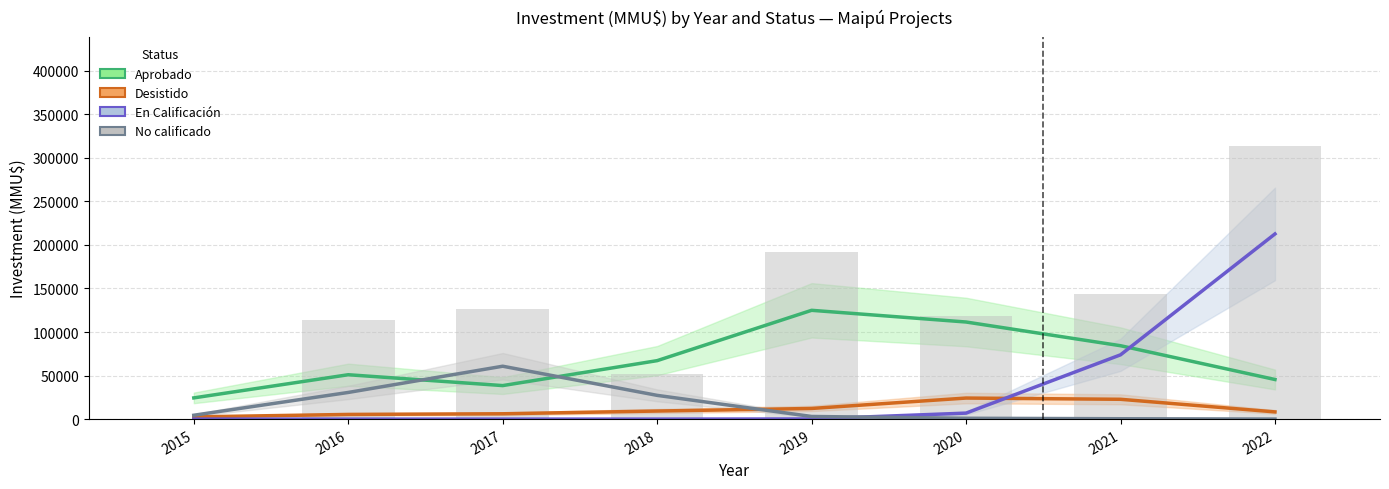

At how many categories does at least one series exceed 125990?

1